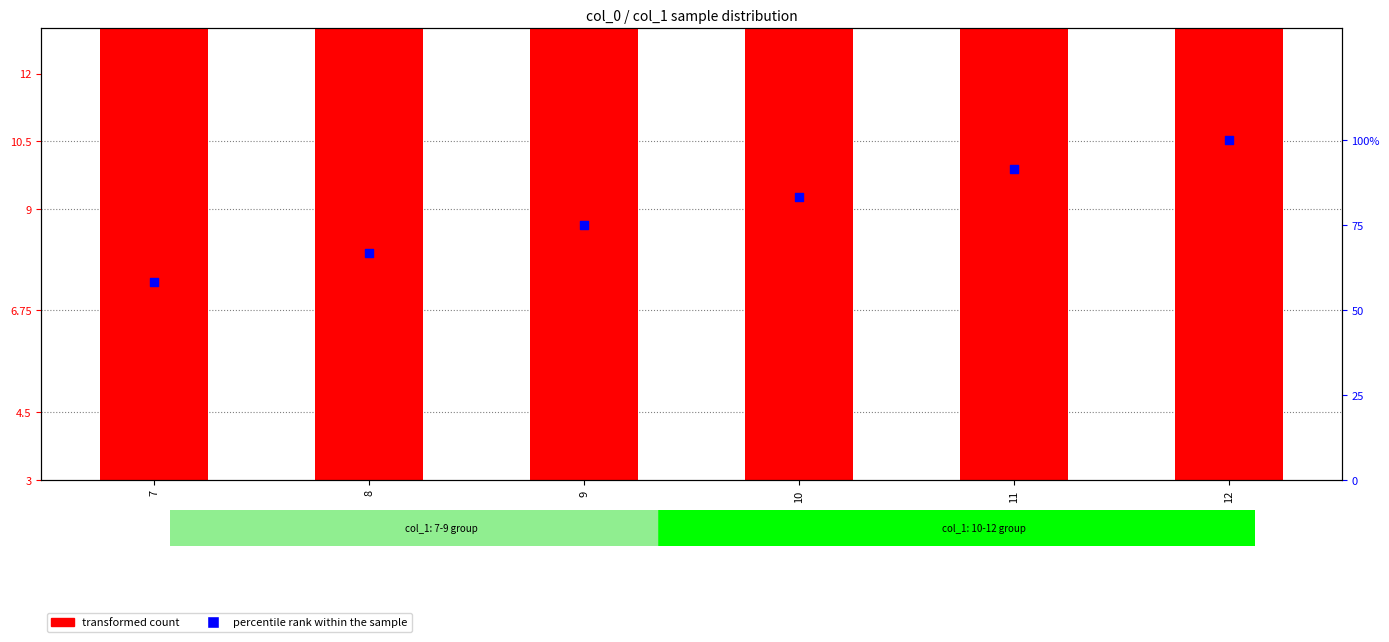

What are all the series names shown in the legend?

transformed count, percentile rank within the sample